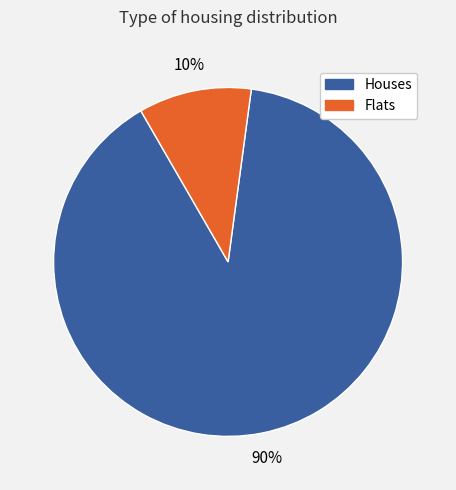

Which category has the smallest portion of the pie?

Flats